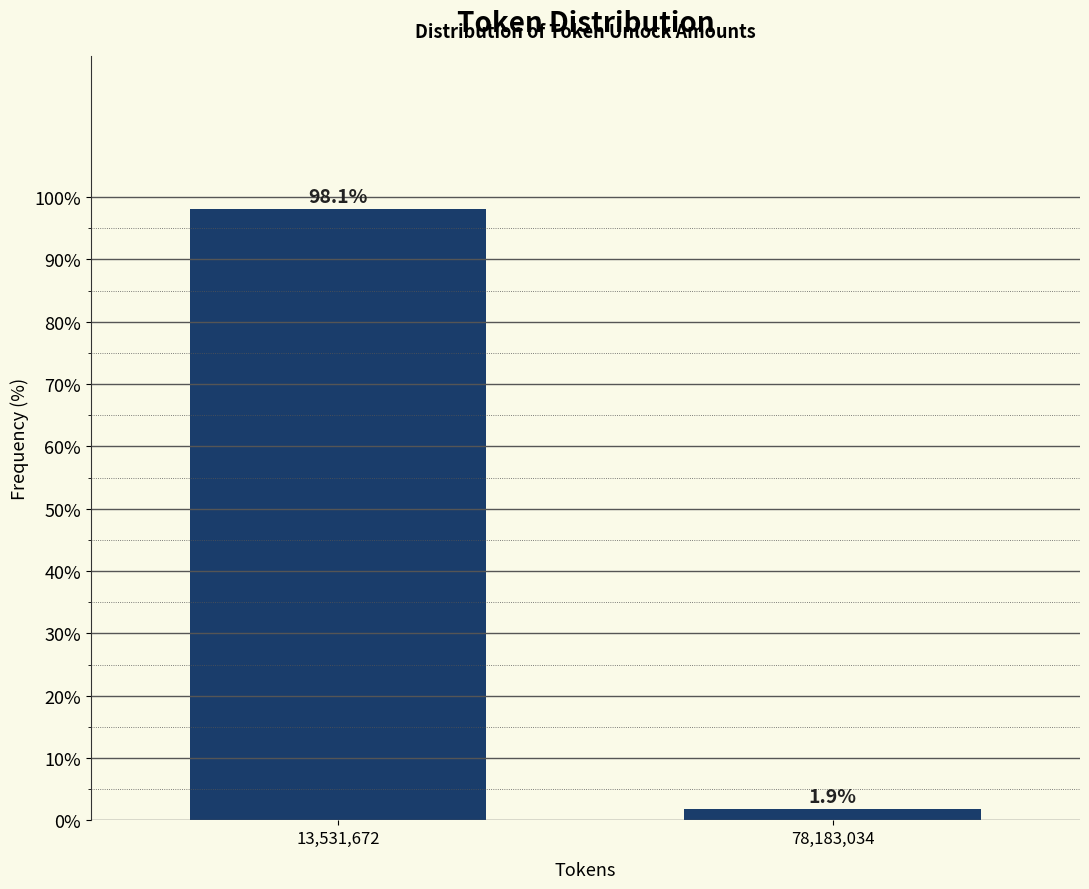

Reading left to right, what are all the values shown in this chart?

98.1	1.9